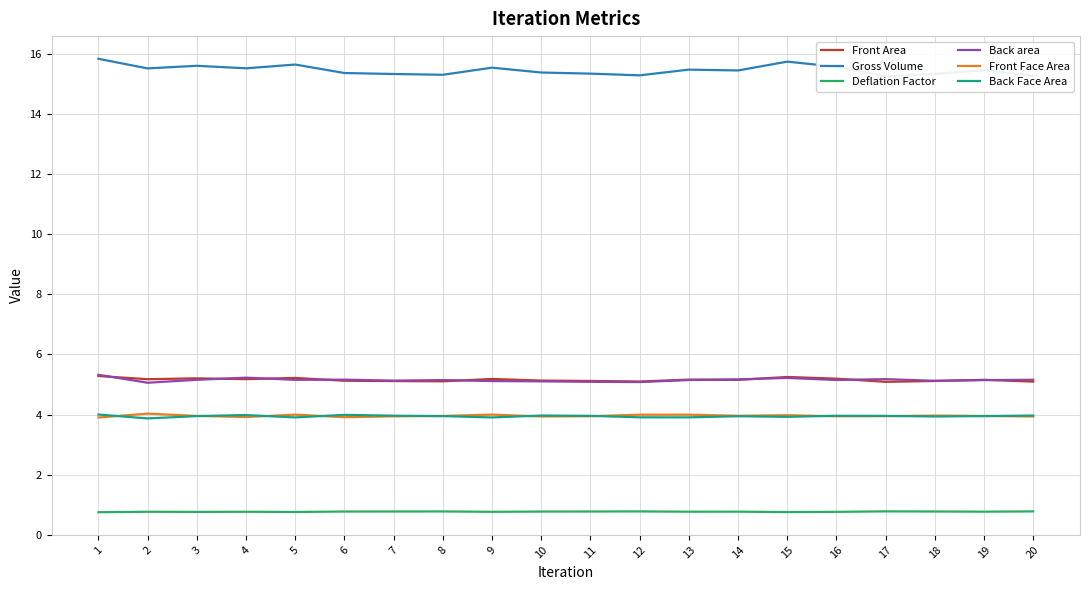

Which series has the largest total across all categories?

Gross Volume